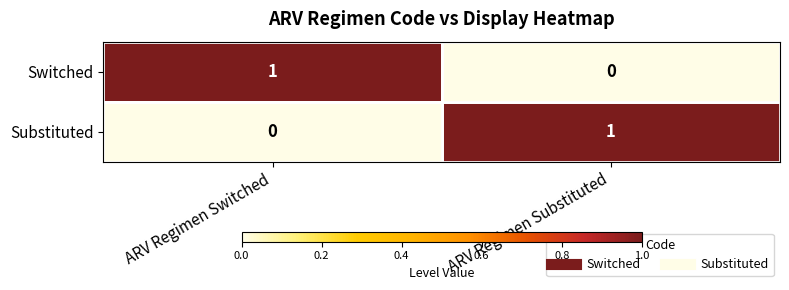

At which label does Switched reach its peak?

ARV Regimen Switched